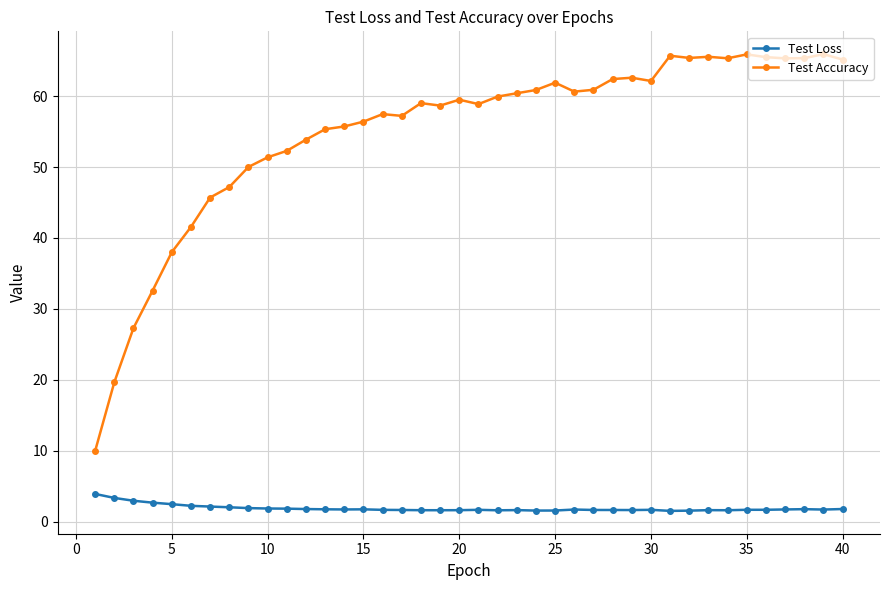

What is the highest value of the Test Accuracy series?

65.9